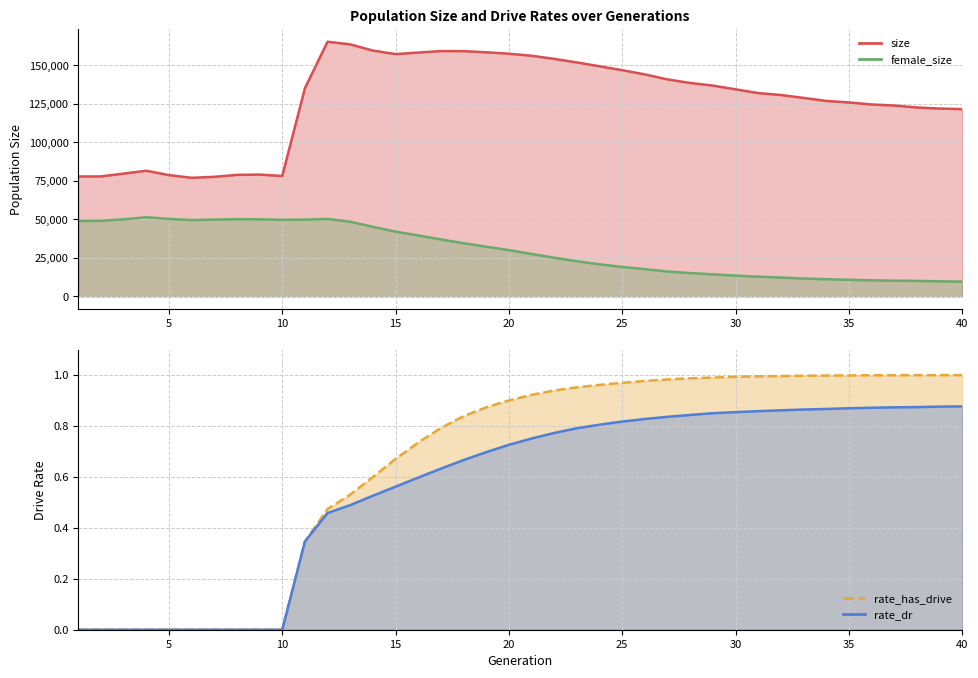

At which label does female_size first exceed 30007?

1